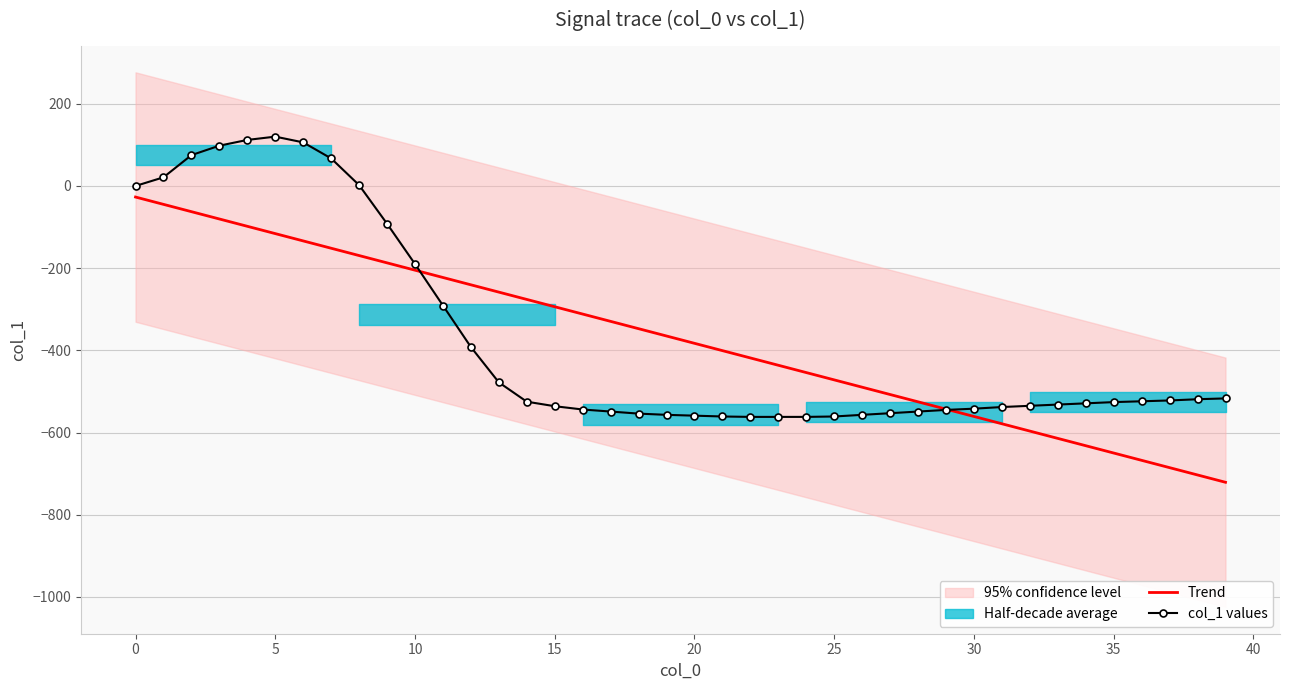

What is the maximum value shown in the chart?

120.0